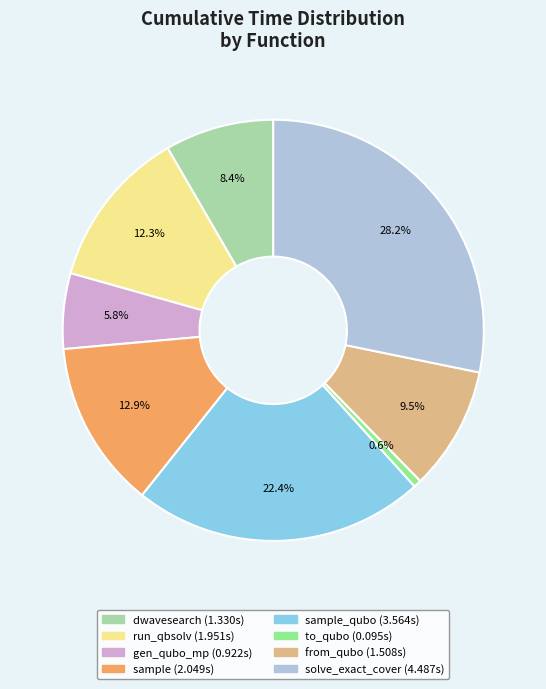

Does any single category account for the majority?

No